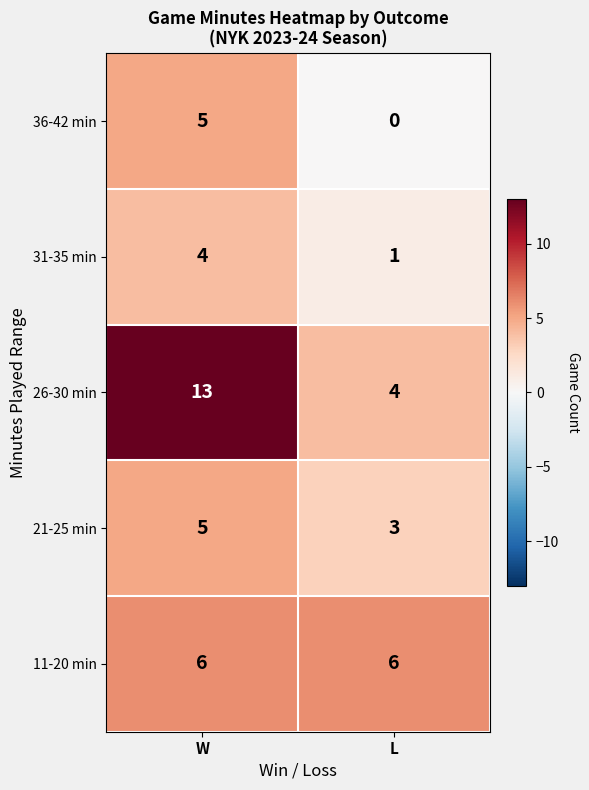

What is the maximum value for 36-42 min?

5